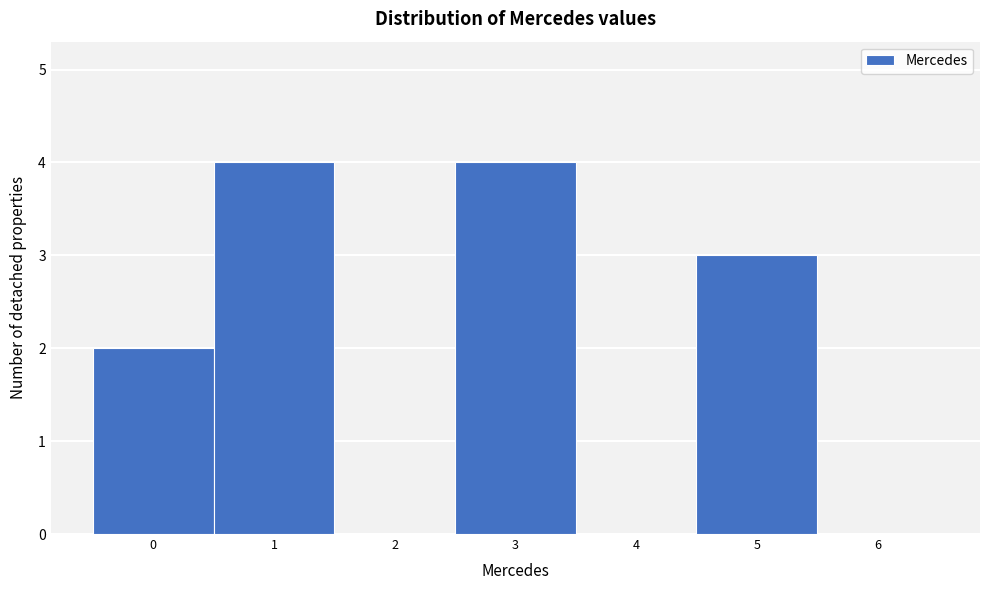

Reading left to right, list every bar in this chart as the range it spans on the x-axis followed by its height. The values are not printed on the chart, so give them approximately, as read against the axis.

-0.5 to 0.5: 2
0.5 to 1.5: 4
1.5 to 2.5: 0
2.5 to 3.5: 4
3.5 to 4.5: 0
4.5 to 5.5: 3
5.5 to 6.5: 0